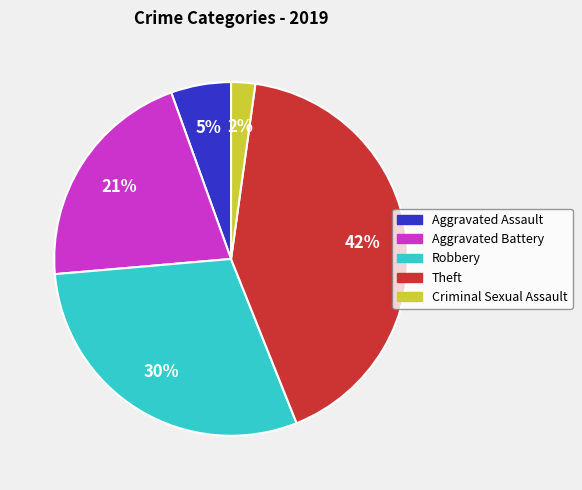

How many segments does this pie chart have?

5